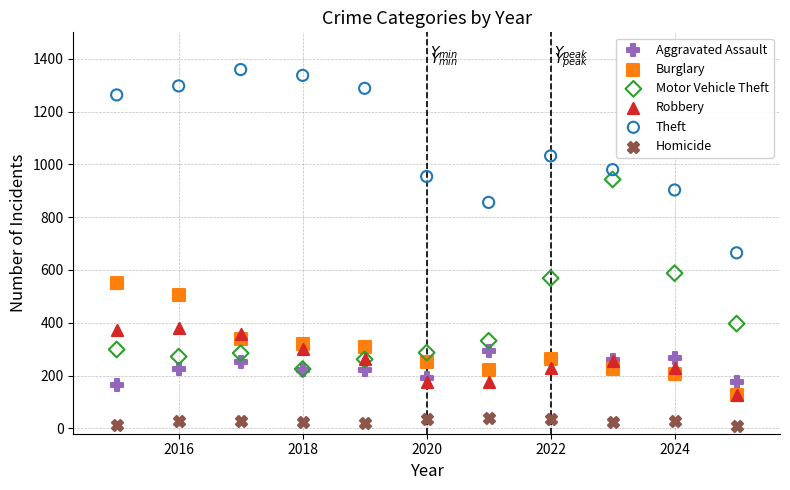

Across all series, what Y value is closest to 684?

665